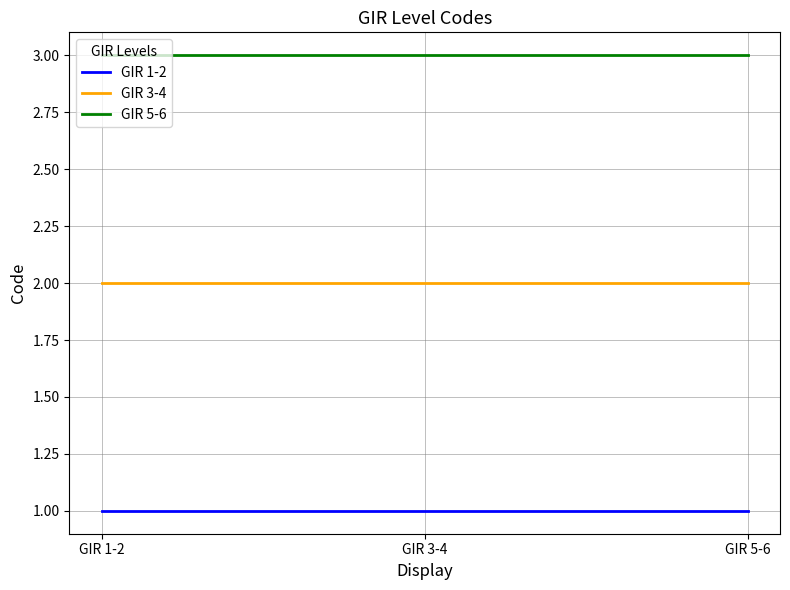

At how many categories does at least one series exceed 1?

3